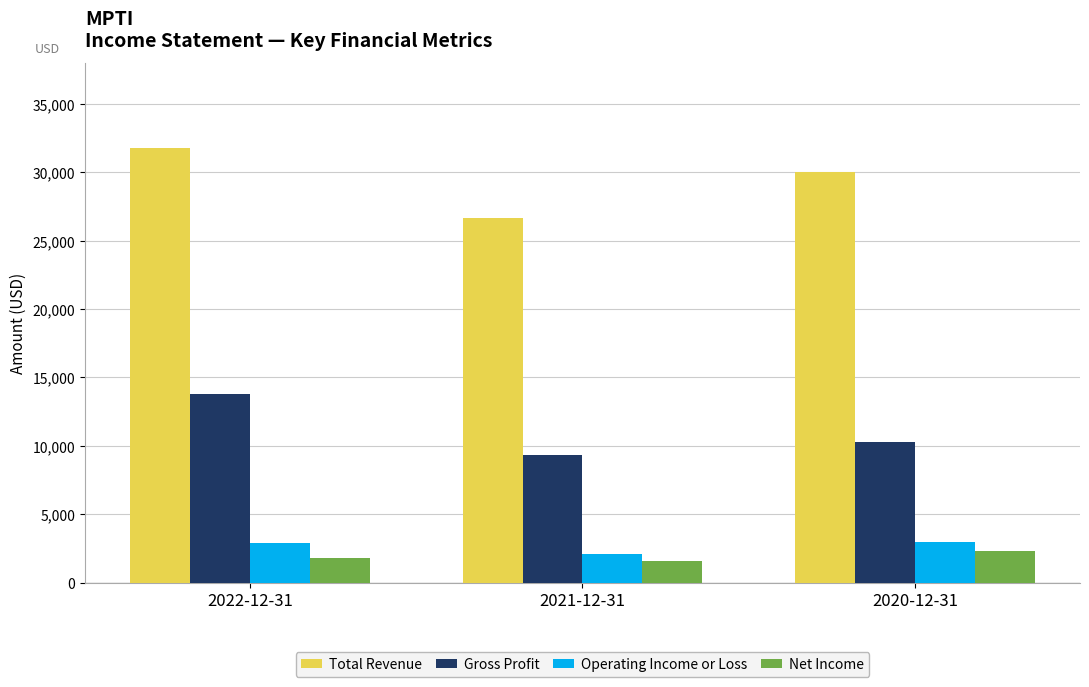

How many categories are shown in the chart?

3